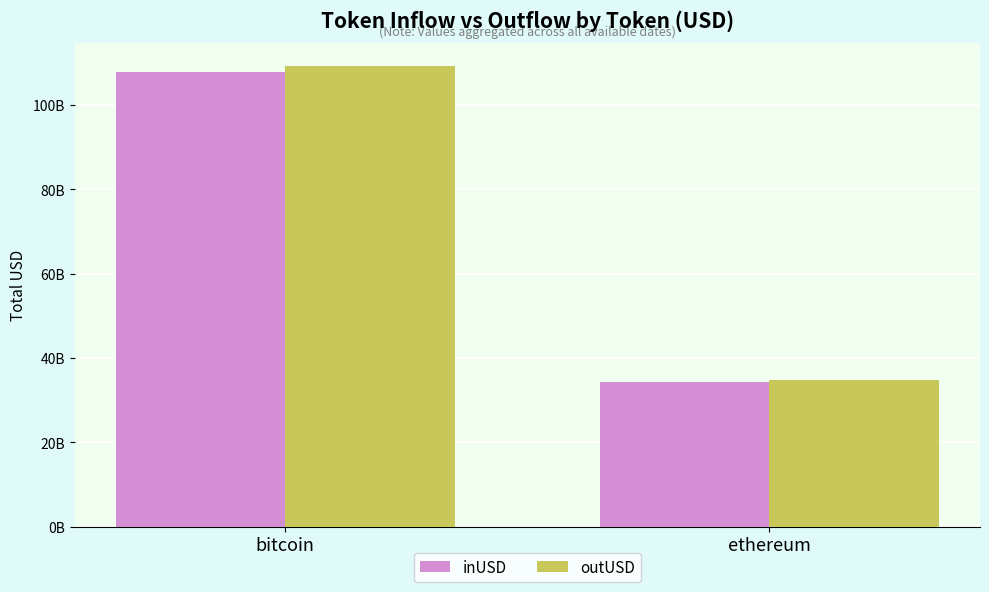

Is it true that inUSD equals 34324191686.8 at ethereum?

True